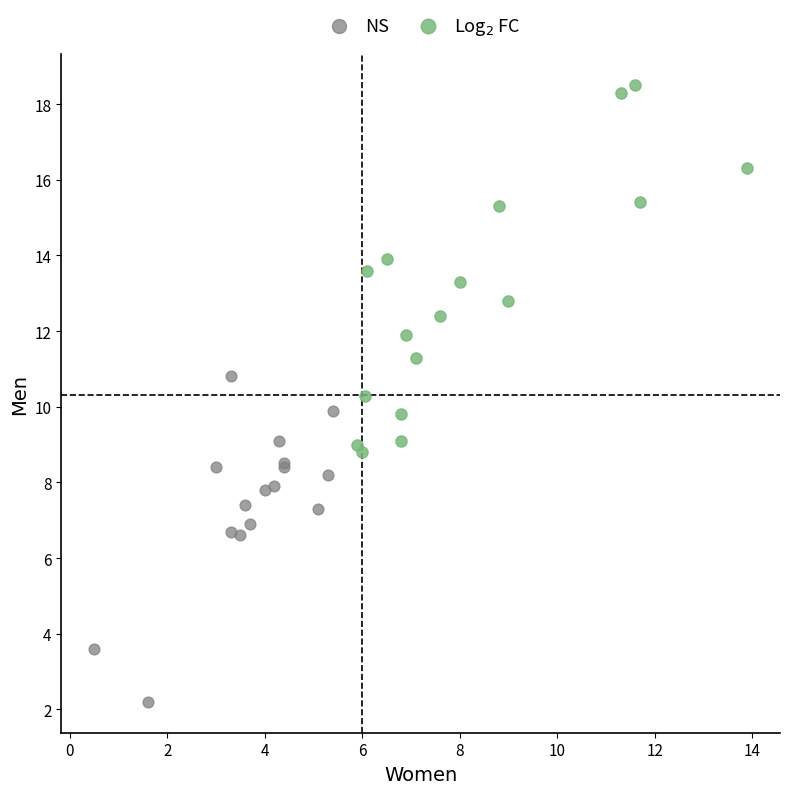

Which series reaches the minimum Y coordinate?

NS